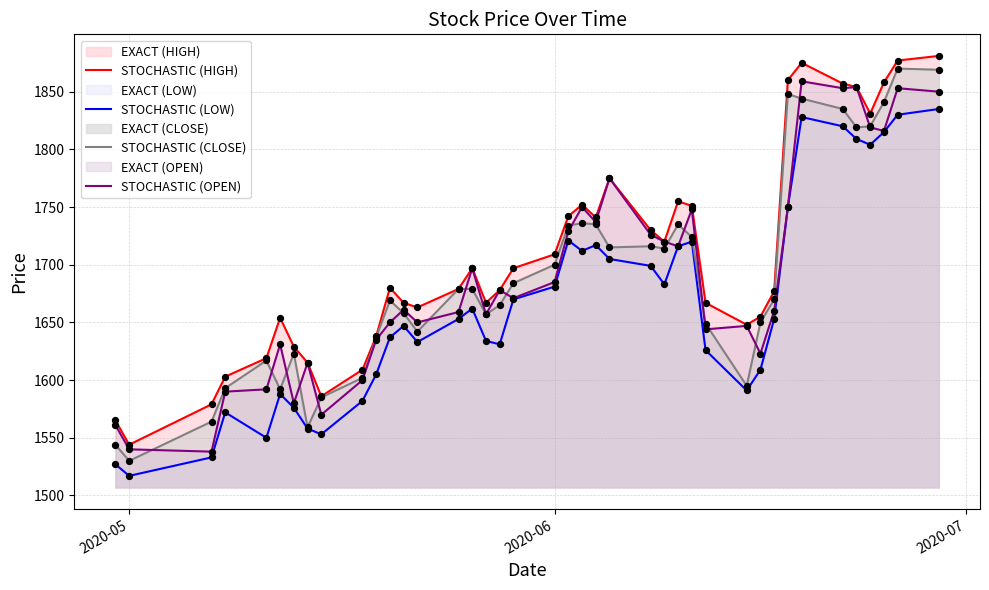

Which series reaches the minimum Y coordinate?

STOCHASTIC (LOW)